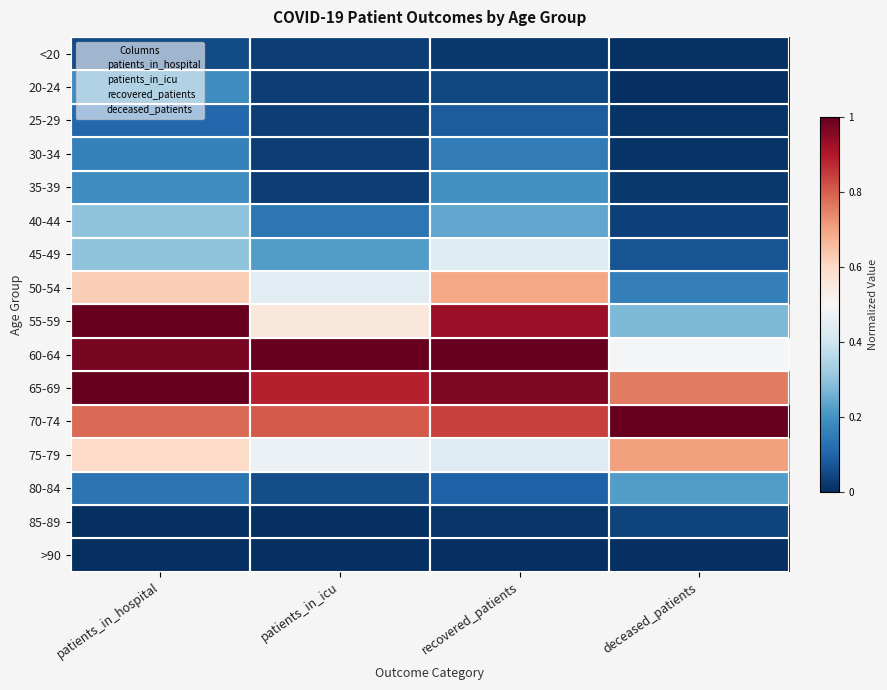

What is the difference between the highest and lowest values at recovered_patients?

1.0